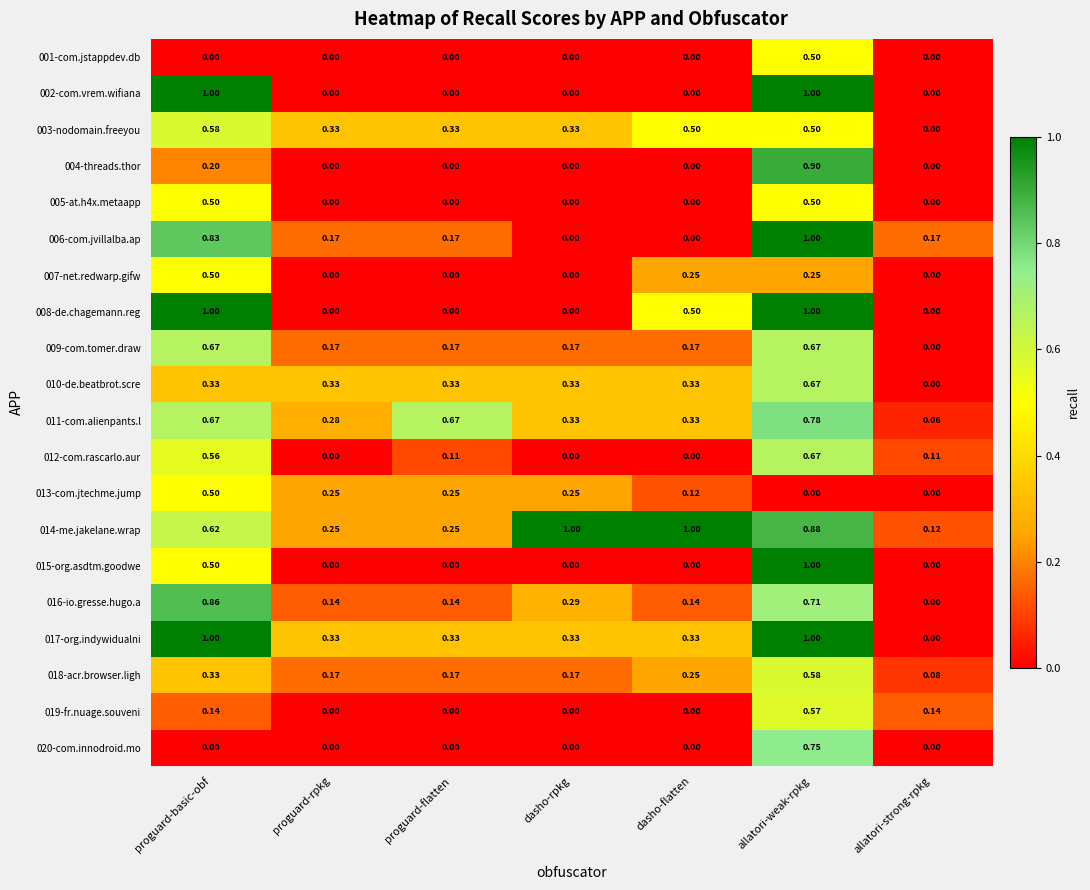

Is the value of 009-com.tomer.draw at dasho-flatten greater than the value of 012-com.rascarlo.aur at proguard-flatten?

Yes